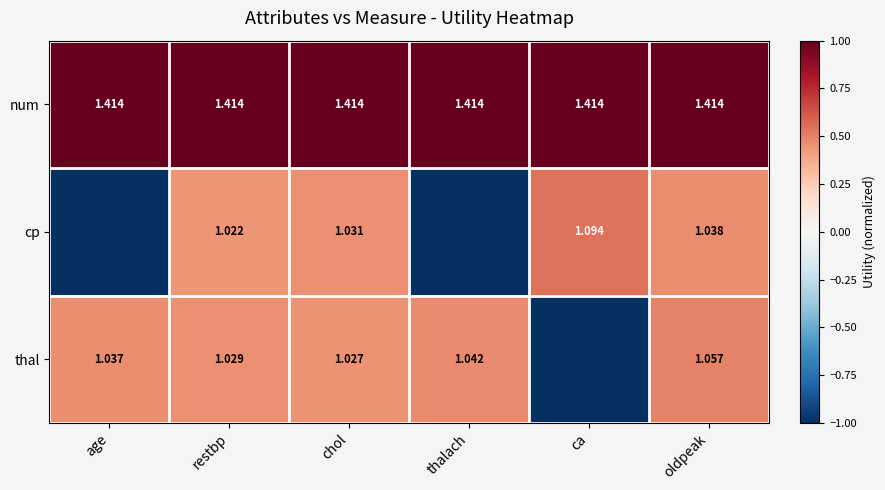

Between restbp and oldpeak, which series saw the biggest shift?

thal